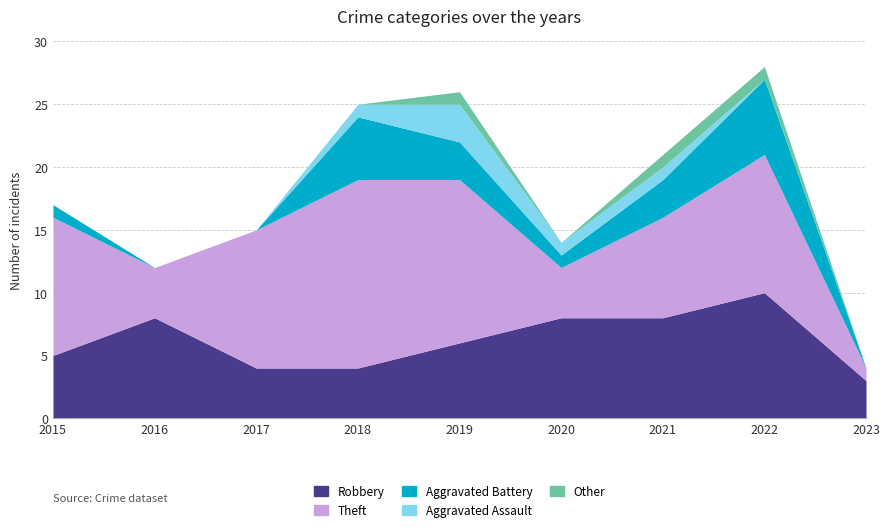

Reading left to right, extract all data points from this chart.

Robbery: 2015=5	2016=8	2017=4	2018=4	2019=6	2020=8	2021=8	2022=10	2023=3
Theft: 2015=11	2016=4	2017=11	2018=15	2019=13	2020=4	2021=8	2022=11	2023=1
Aggravated Battery: 2015=1	2016=0	2017=0	2018=5	2019=3	2020=1	2021=3	2022=6	2023=0
Aggravated Assault: 2015=0	2016=0	2017=0	2018=1	2019=3	2020=1	2021=1	2022=0	2023=0
Other: 2015=0	2016=0	2017=0	2018=0	2019=1	2020=0	2021=1	2022=1	2023=0